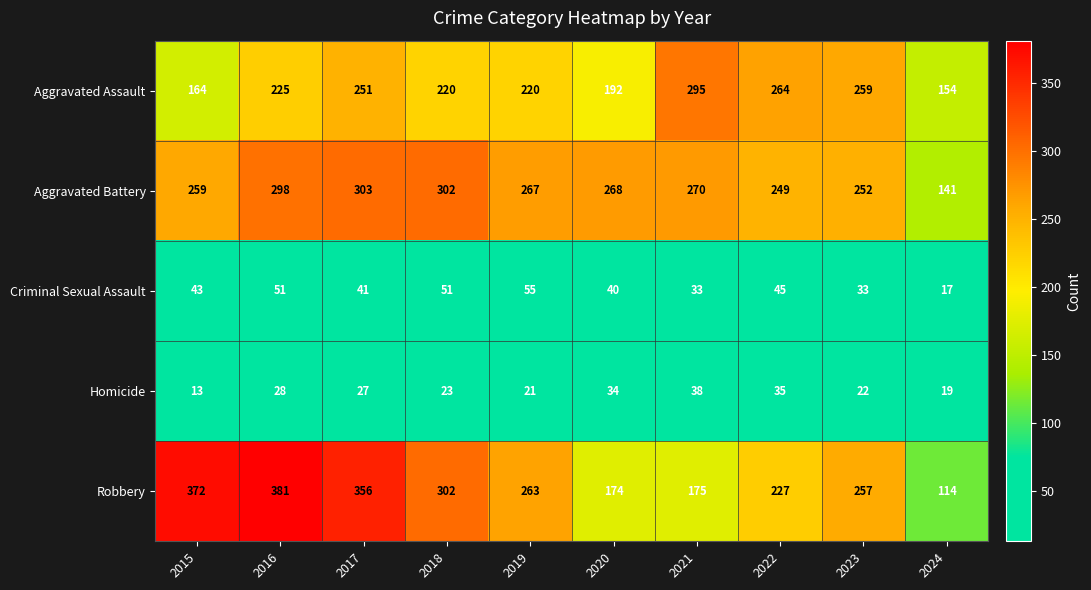

At which category is the sum across all series the highest?

2016